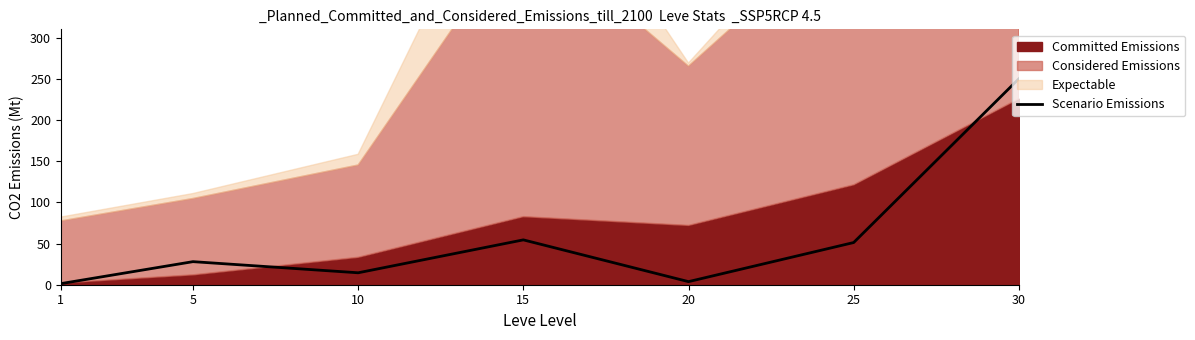

The value of Scenario Emissions at 5 is 42.6. True or false?

False